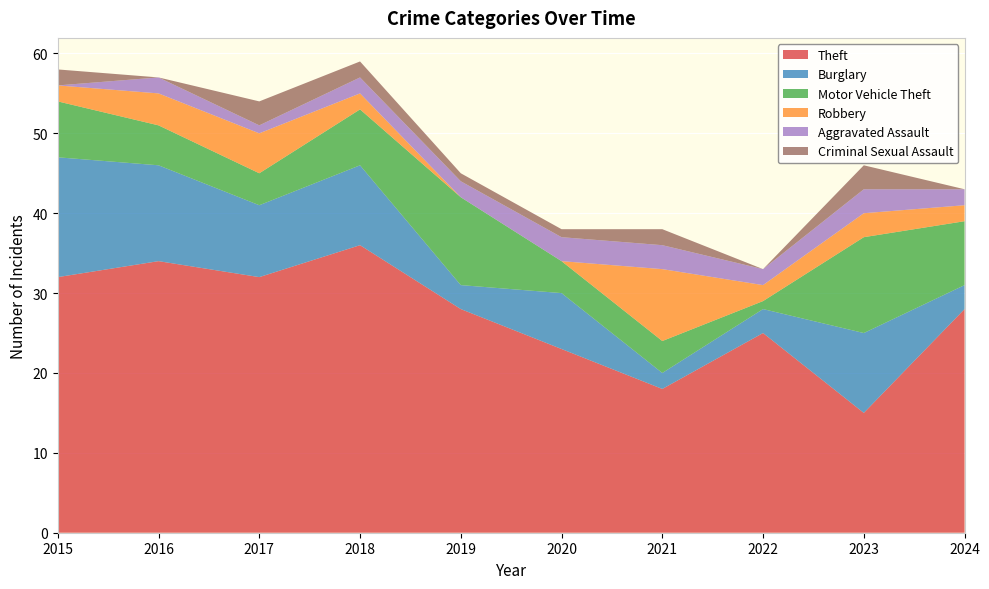

Reading left to right, extract all data points from this chart.

Theft: 32	34	32	36	28	23	18	25	15	28
Burglary: 15	12	9	10	3	7	2	3	10	3
Motor Vehicle Theft: 7	5	4	7	11	4	4	1	12	8
Robbery: 2	4	5	2	0	0	9	2	3	2
Aggravated Assault: 0	2	1	2	2	3	3	2	3	2
Criminal Sexual Assault: 2	0	3	2	1	1	2	0	3	0